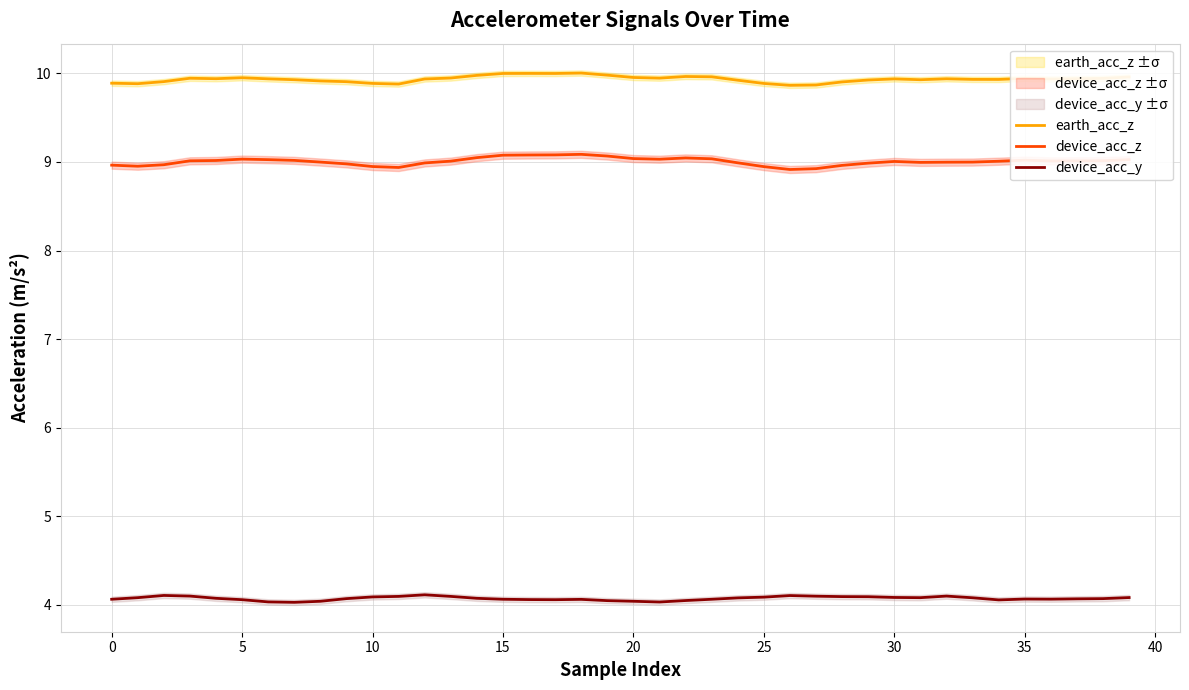

What is the sum of all earth_acc_z values?

397.4